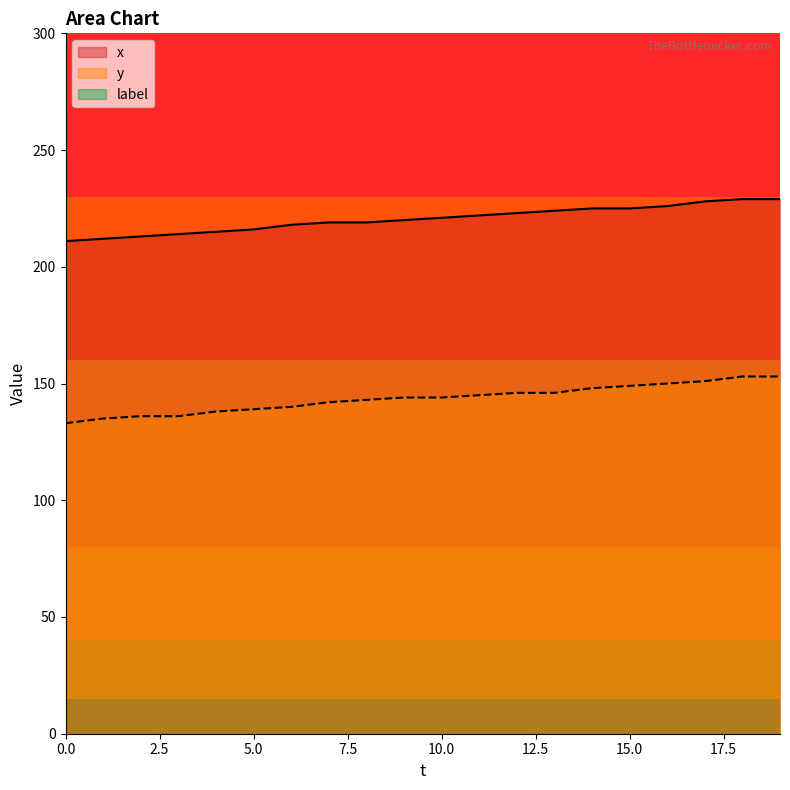

List the labels in order of x value, largest first.

18, 19, 17, 16, 14, 15, 13, 12, 11, 10, 9, 7, 8, 6, 5, 4, 3, 2, 1, 0